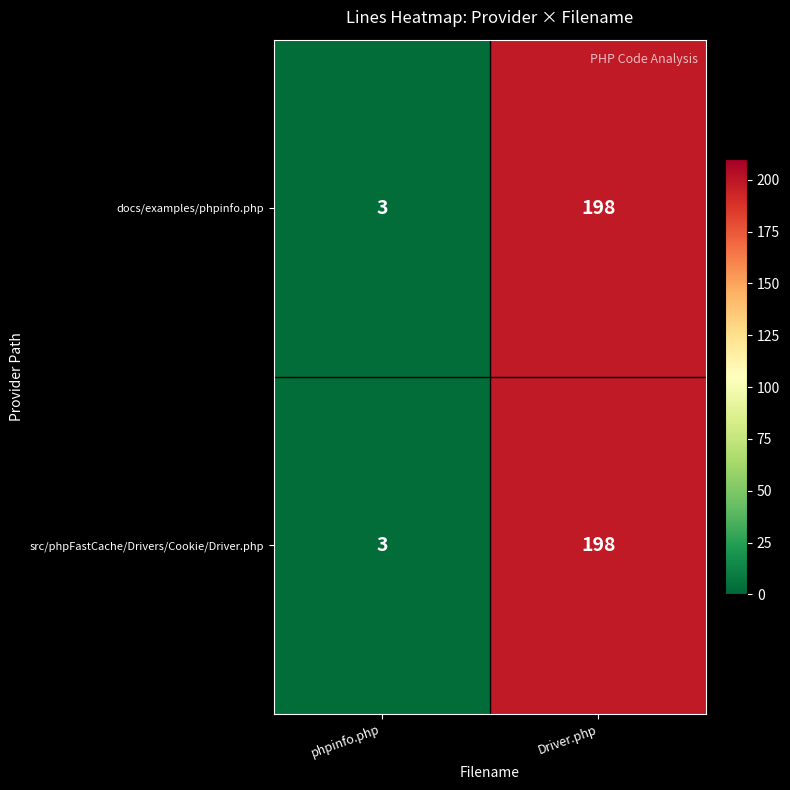

Rank the categories by docs/examples/phpinfo.php value from highest to lowest.

Driver.php, phpinfo.php